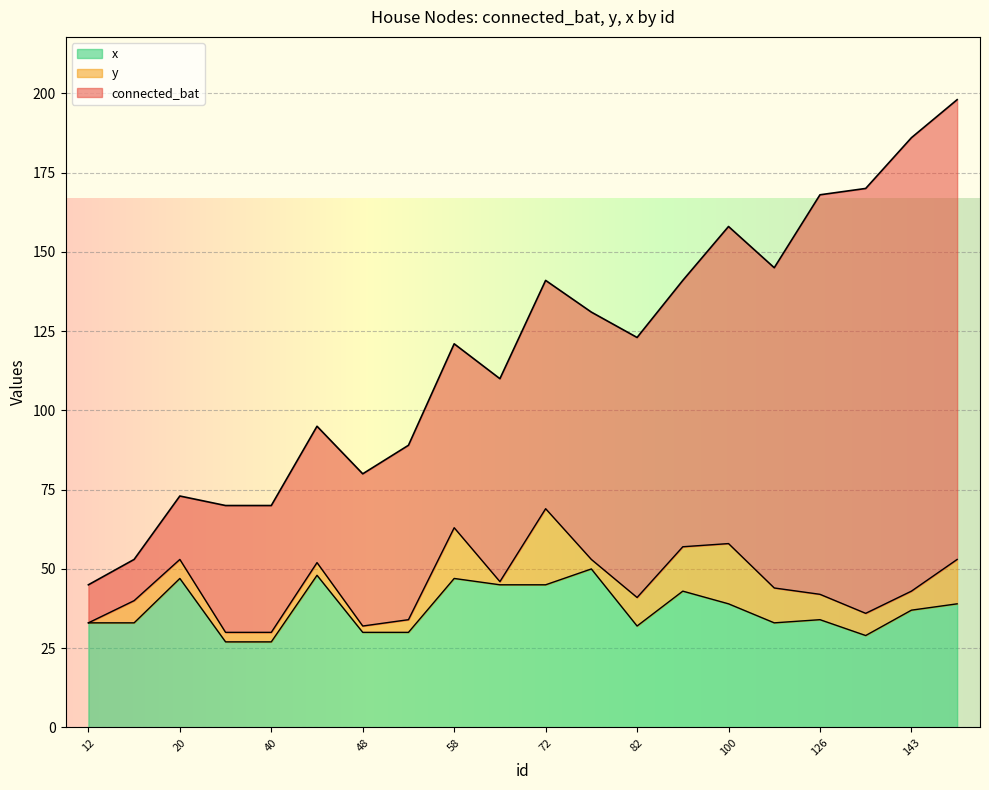

True or false: y has more than 1 points higher than both neighbors.

True